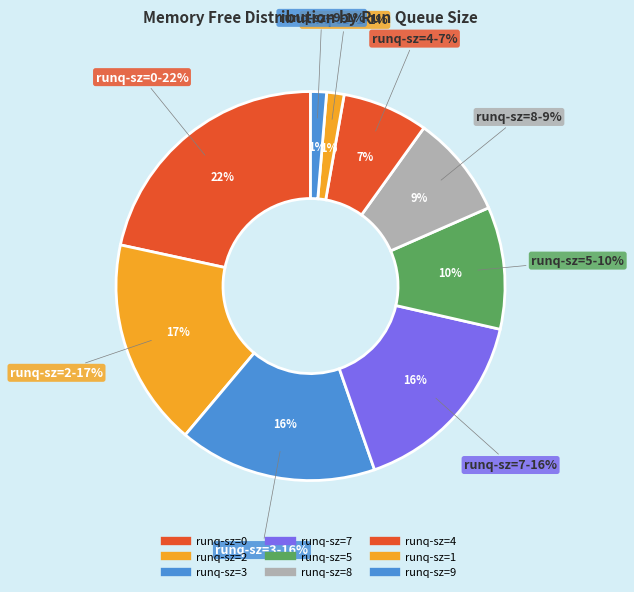

The 3 slice represents 11% of the pie. True or false?

False